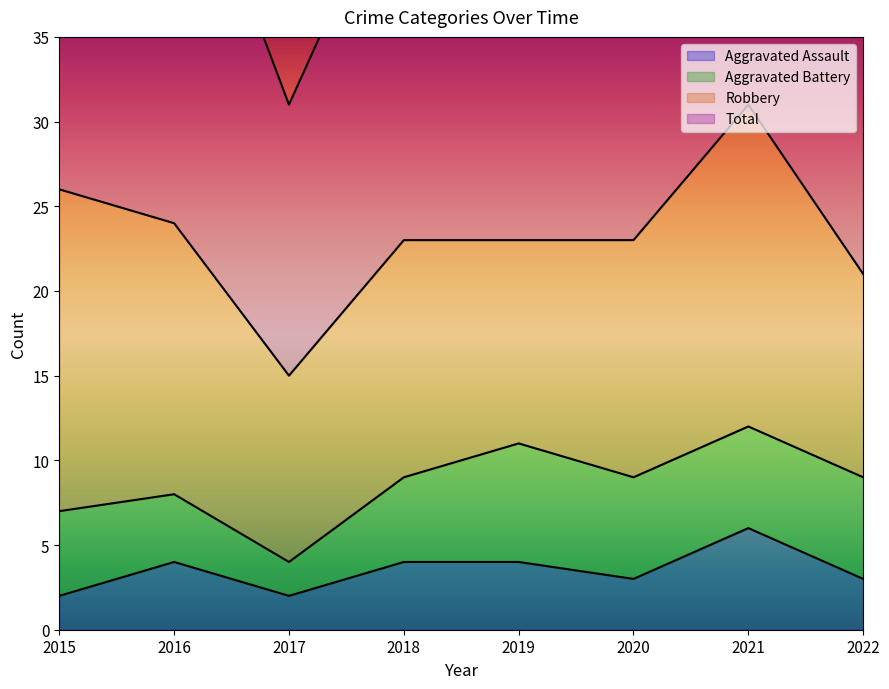

Is it true that Aggravated Assault equals 4 at 2016?

True